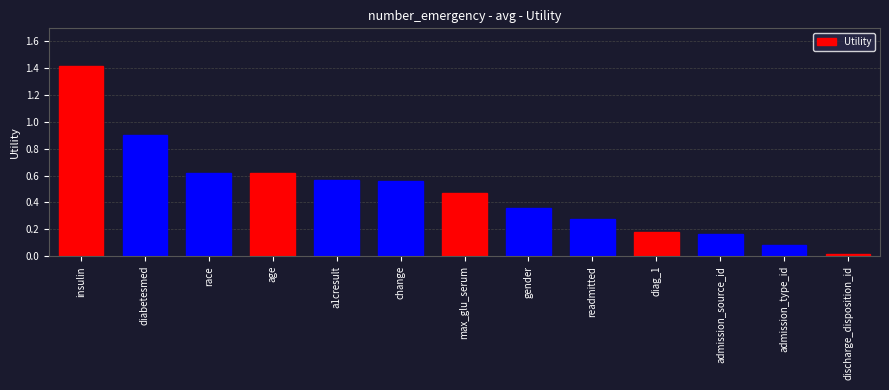

How many categories are shown in the chart?

13